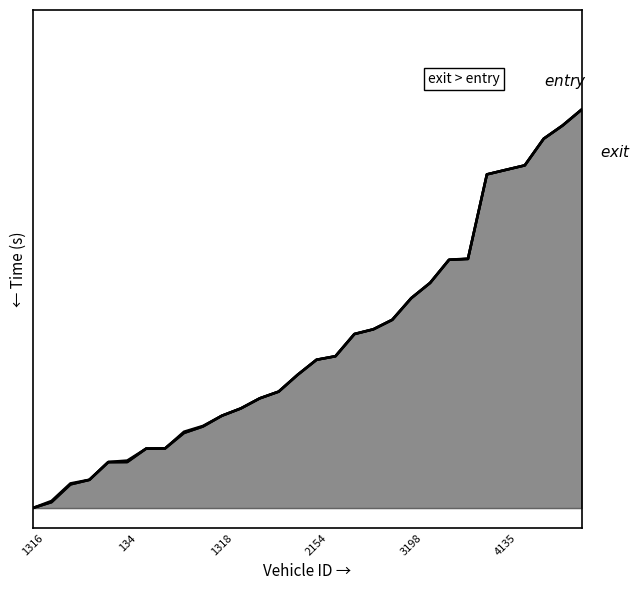

Does the chart display data point markers on the line(s)?

No